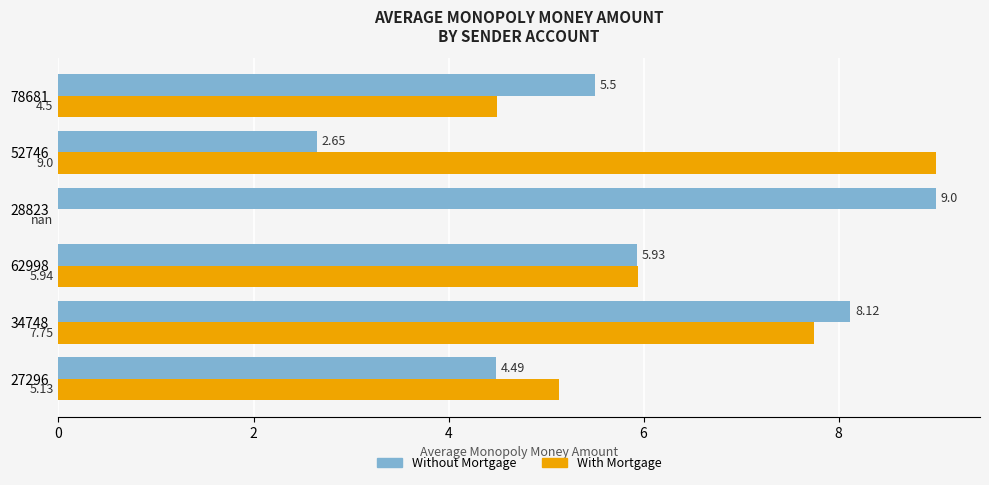

What is the average value of the Without Mortgage series?

5.9